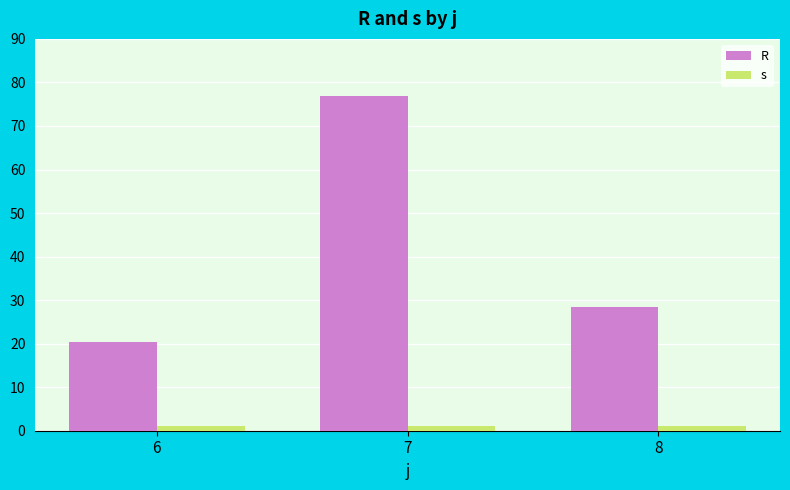

What is the maximum value shown in the chart?

76.8